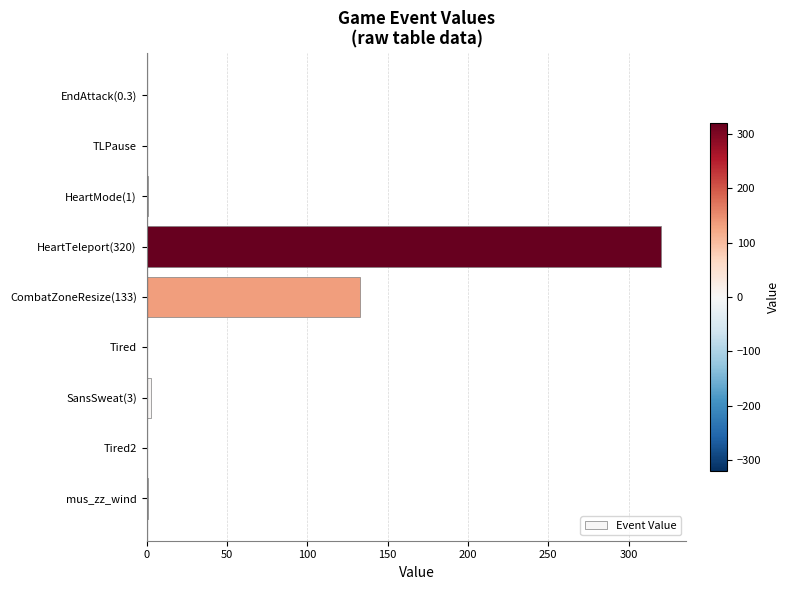

At which label is the value closest to 160?

CombatZoneResize(133)